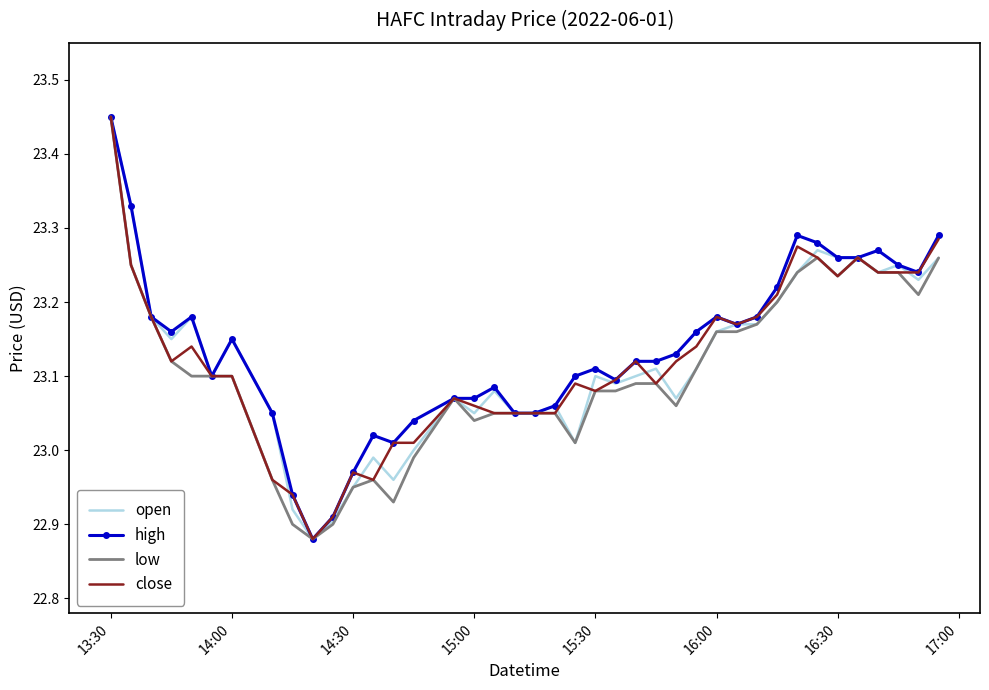

True or false: high and low cross at least once.

False